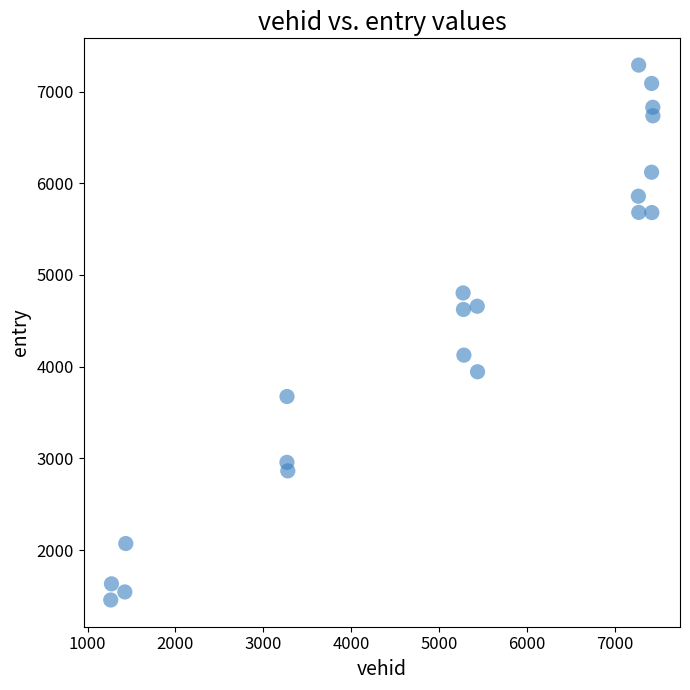

What is the range of X values (max minus min)?

6167.0